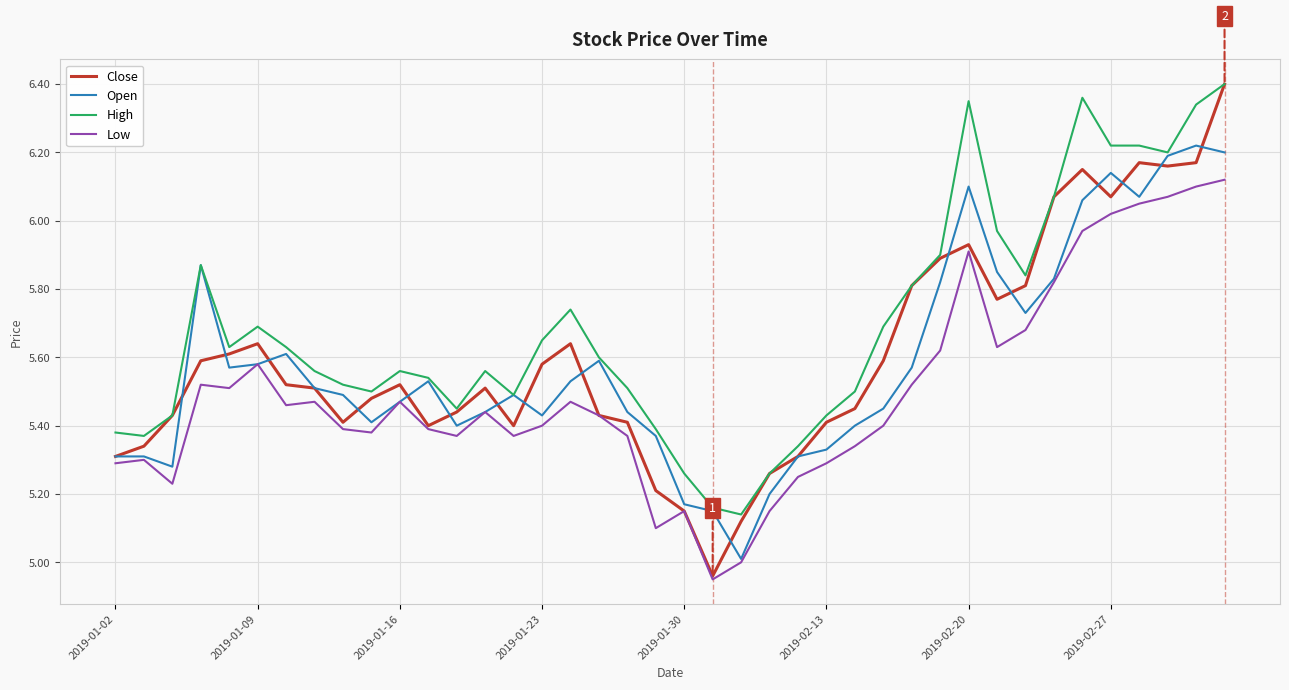

How many lines are shown in the chart?

4